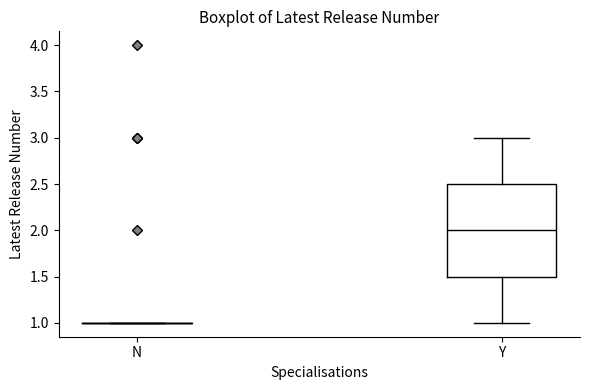

Reading left to right, read every box against the y-axis: the position of its median line, the range the box covers, and the ends of its whiskers. The values are not printed on the chart, so give them approximately, as read against the axis.

N: box collapsed to a line at 1.0, whiskers 1.0 to 1.0
Y: median 2.0, box 1.5 to 2.5, whiskers 1.0 to 3.0